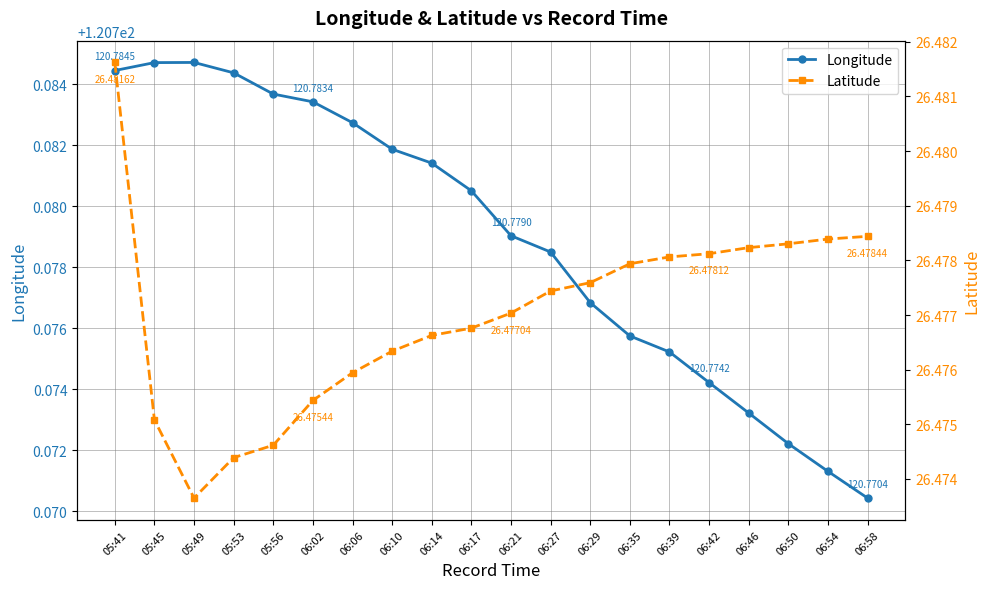

What is the minimum value for Latitude?

26.5